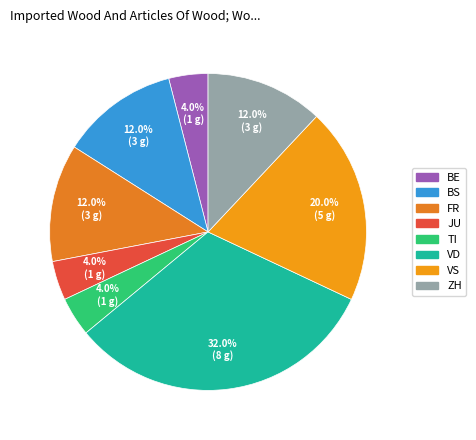

To the nearest percent, what is the average slice percentage?

12%